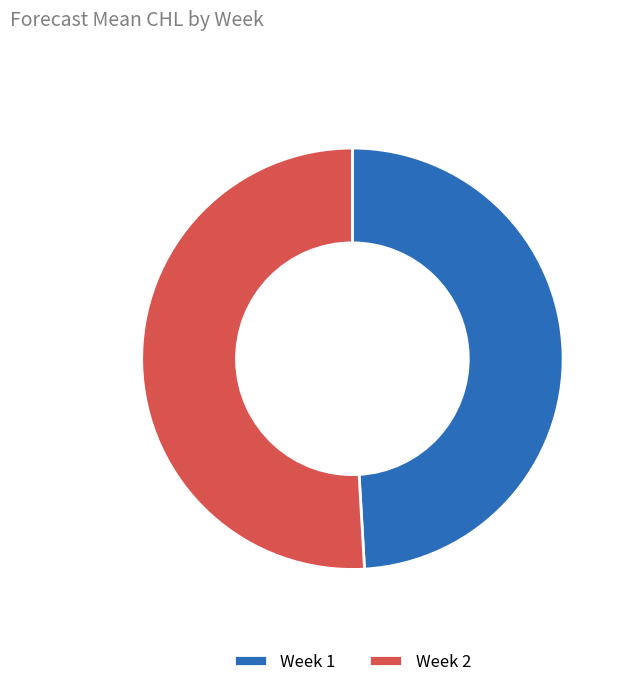

Is there any slice that represents more than half of the pie?

Yes